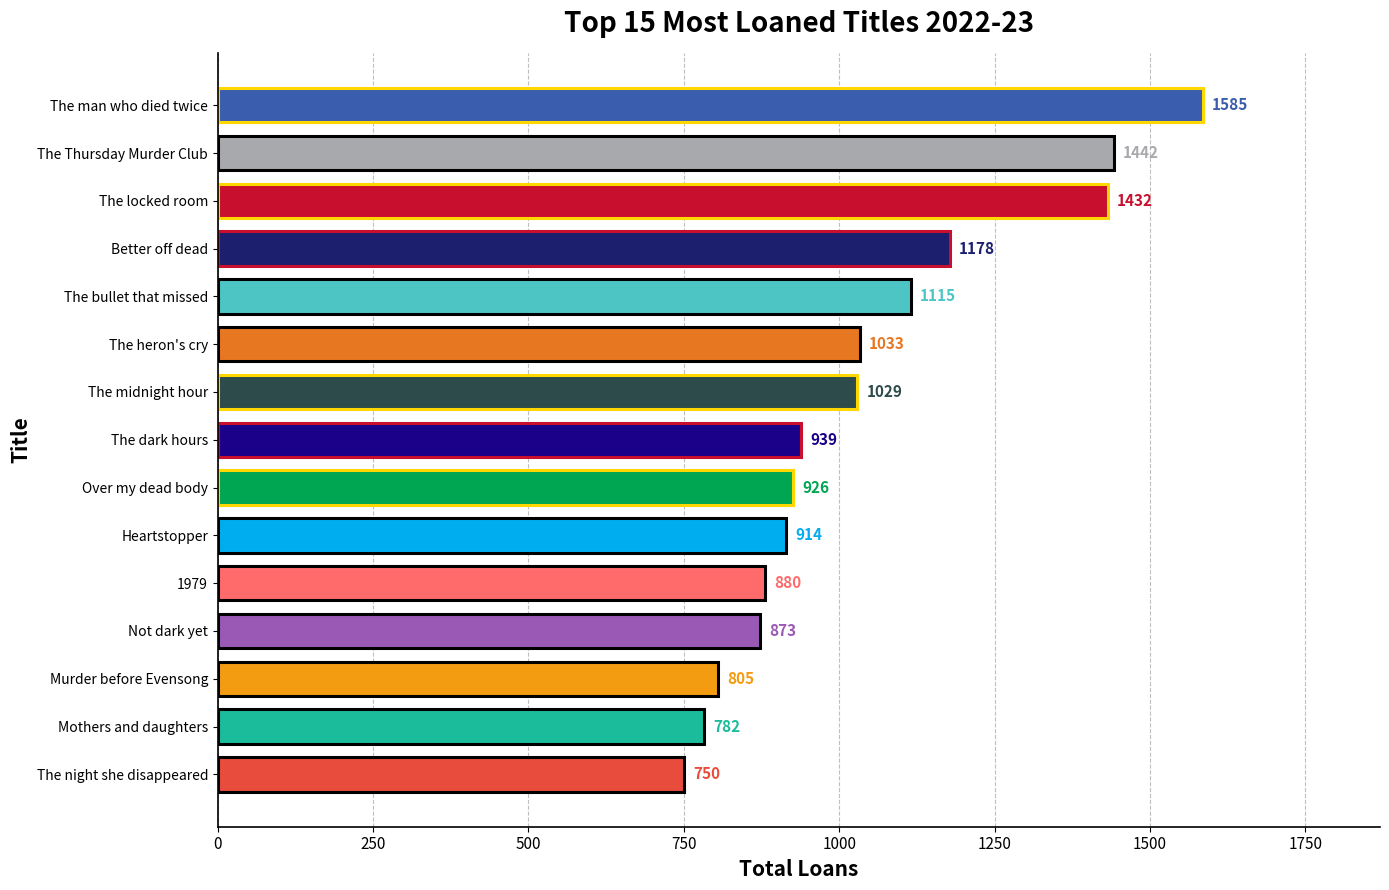

At which label is the value closest to 1167?

Better off dead